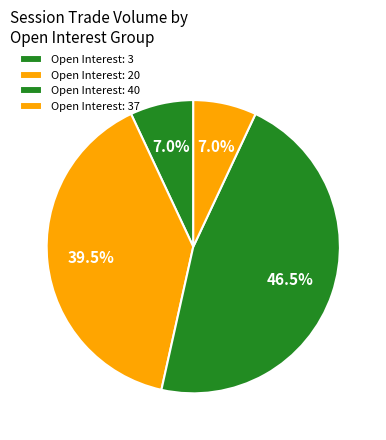

Count the number of slices in the pie.

4